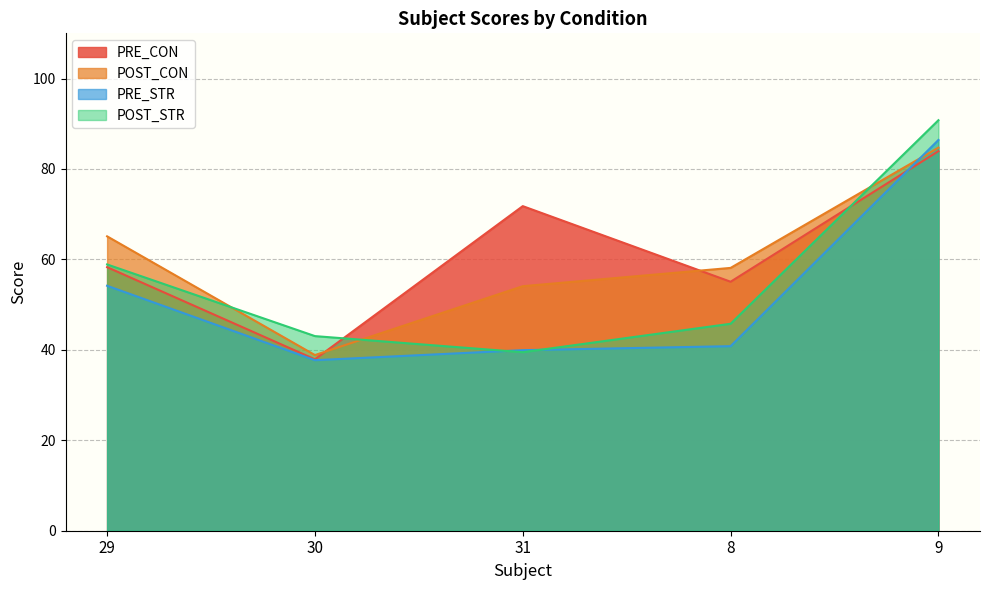

What is the value of the POST_STR point at the 2nd from the left?

43.0